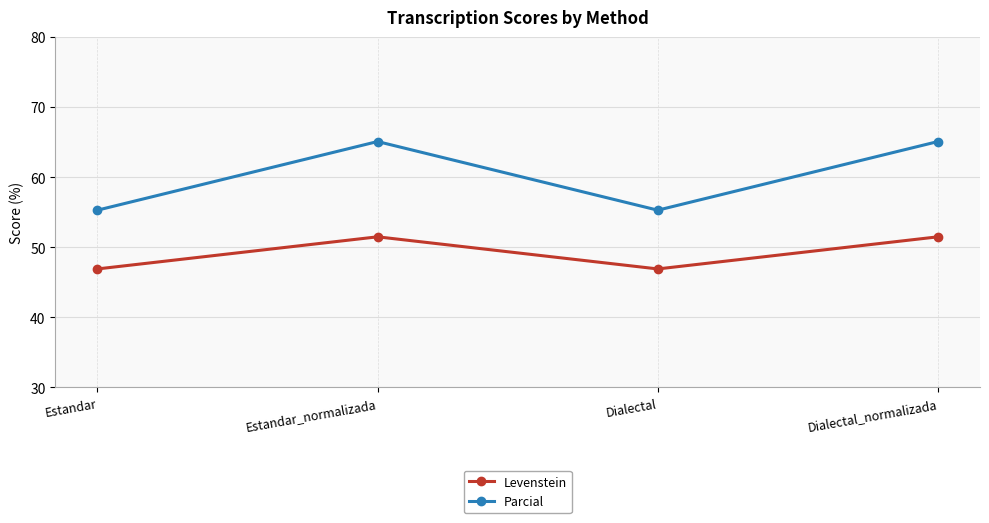

Reading right to left, what are all the values shown in this chart?

Levenstein: 51.5	46.9	51.5	46.9
Parcial: 65.1	55.3	65.1	55.3